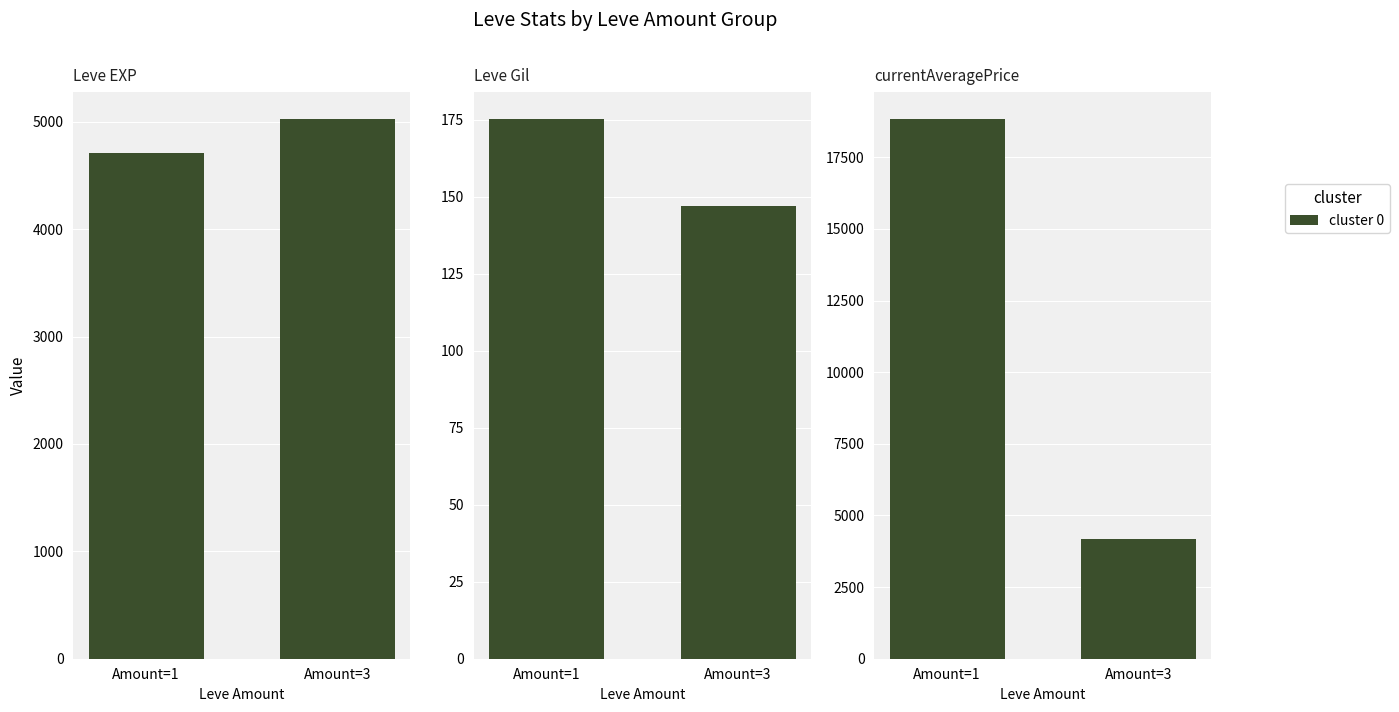

Does the chart contain any negative values?

No